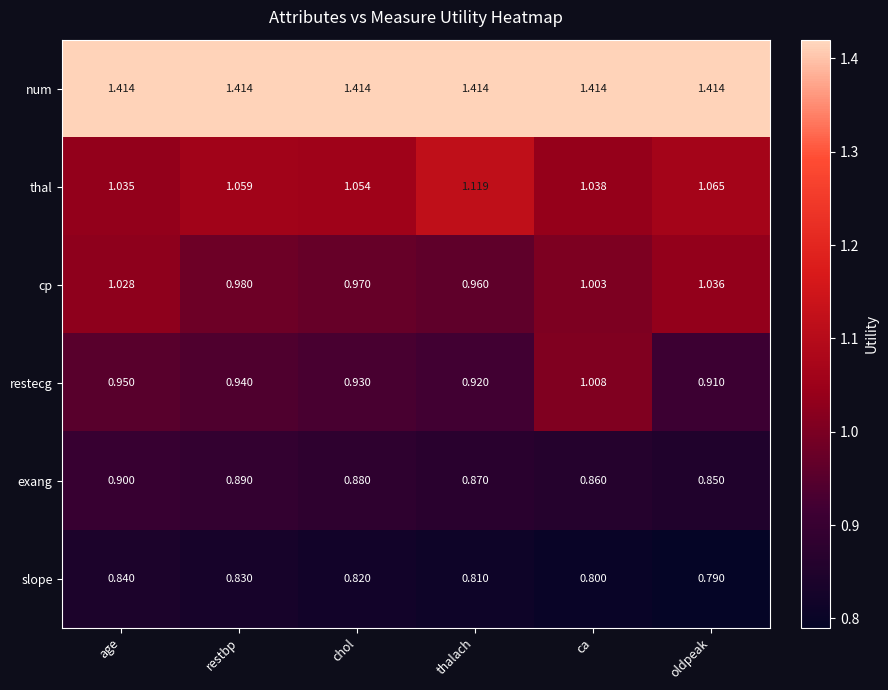

Rank the series by their maximum value, from lowest to highest.

slope, exang, restecg, cp, thal, num